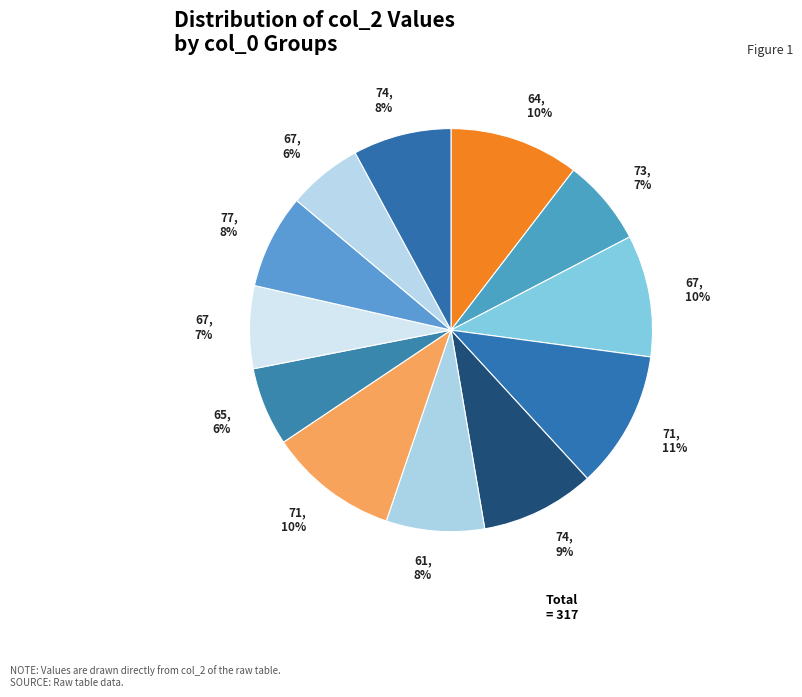

What is the largest slice in the pie chart?

71